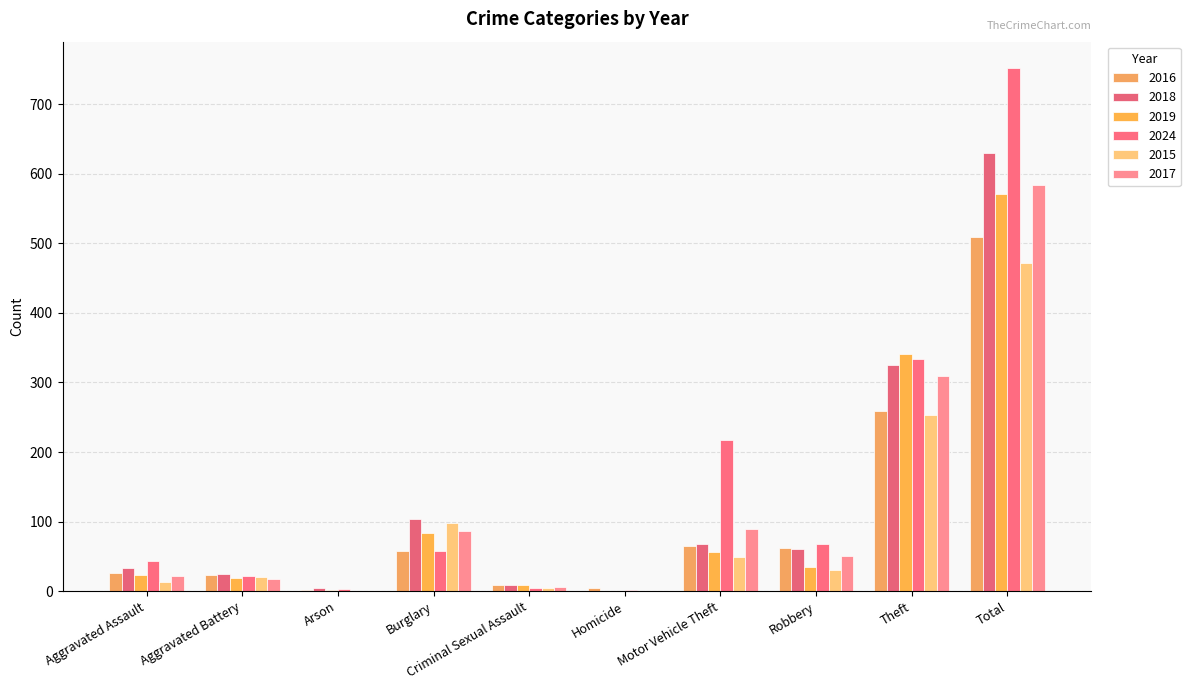

Is it true that 2016 equals 4 at Homicide?

True